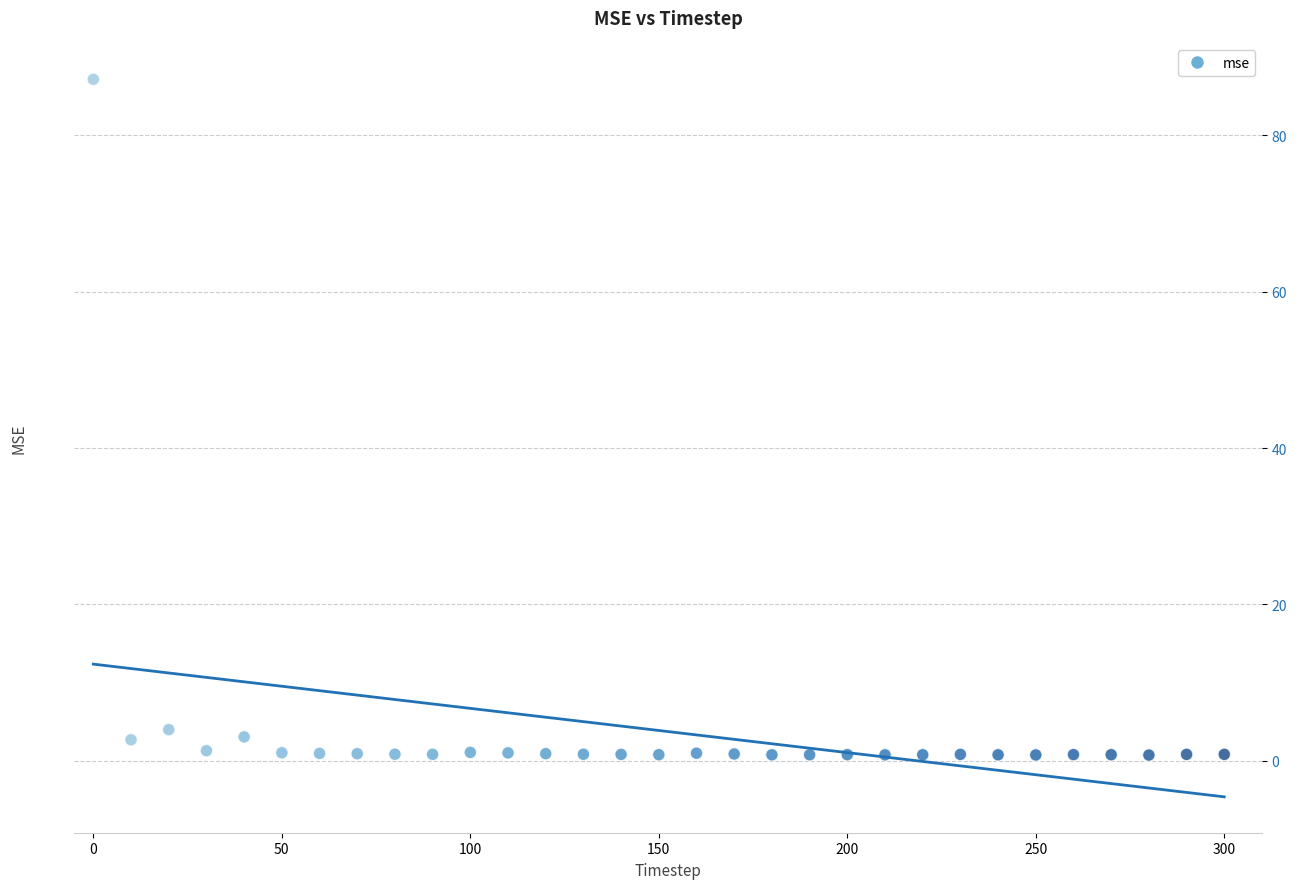

What is the range of X values (max minus min)?

300.0